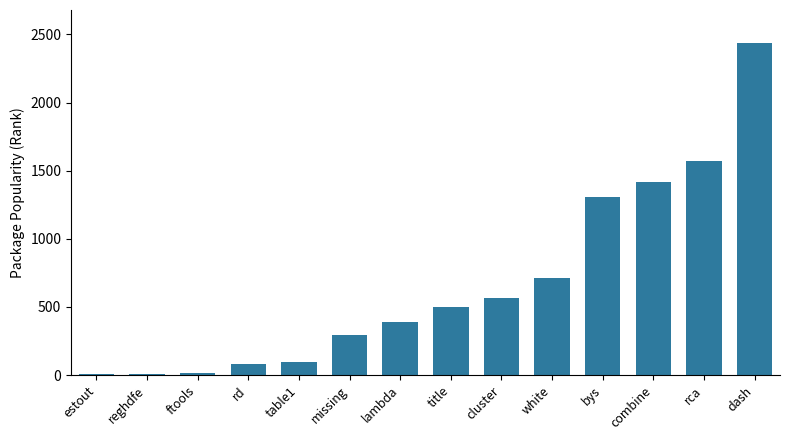

At which category does the chart reach its peak across all series?

dash